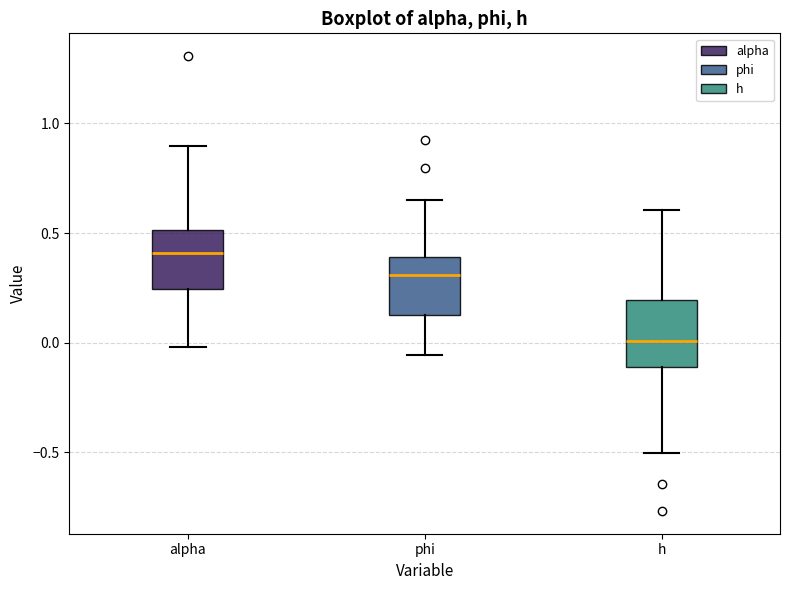

Where is the lower edge of the box for phi on the y-axis? The values are not printed on the chart, so give them approximately, as read against the axis.

0.15